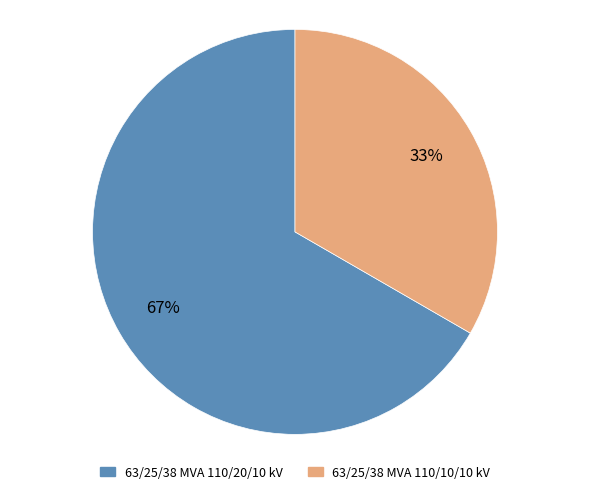

Is the sum of 63/25/38 MVA 110/20/10 kV and 63/25/38 MVA 110/10/10 kV greater than half?

Yes